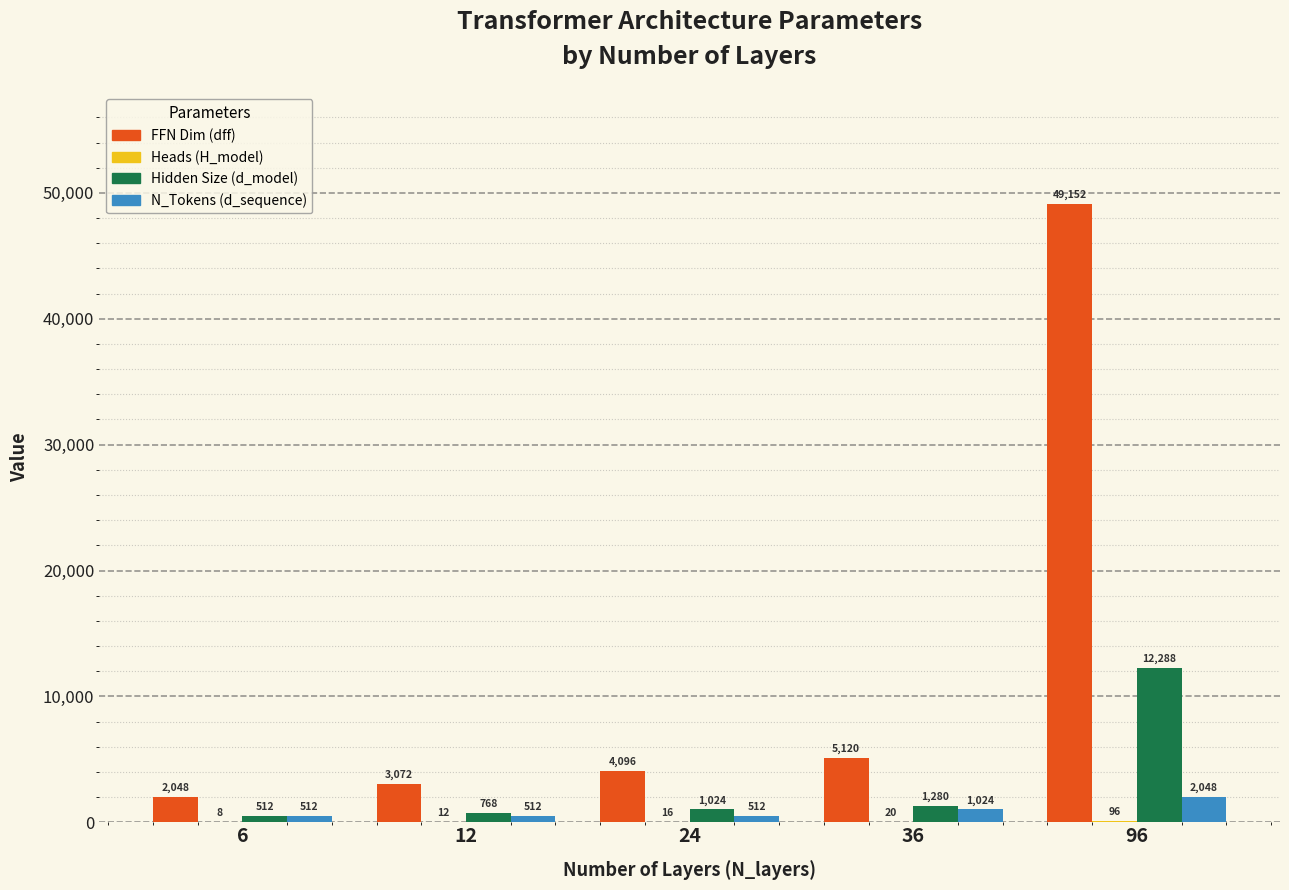

How many distinct data groups are displayed?

4